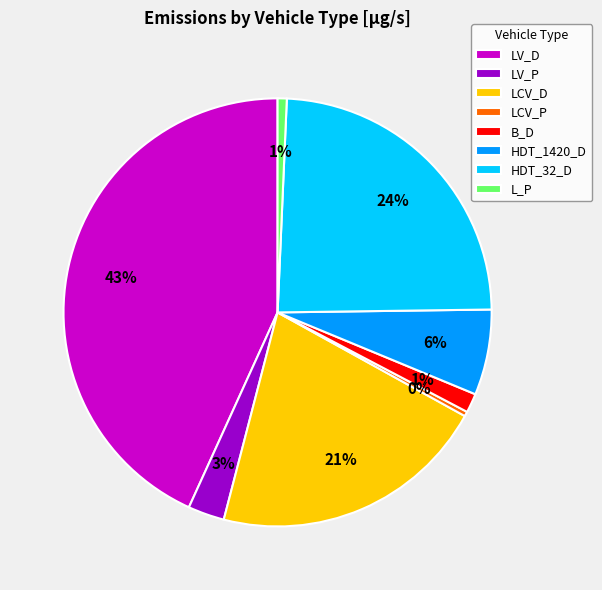

Which has a higher value, LV_D or LV_P?

LV_D